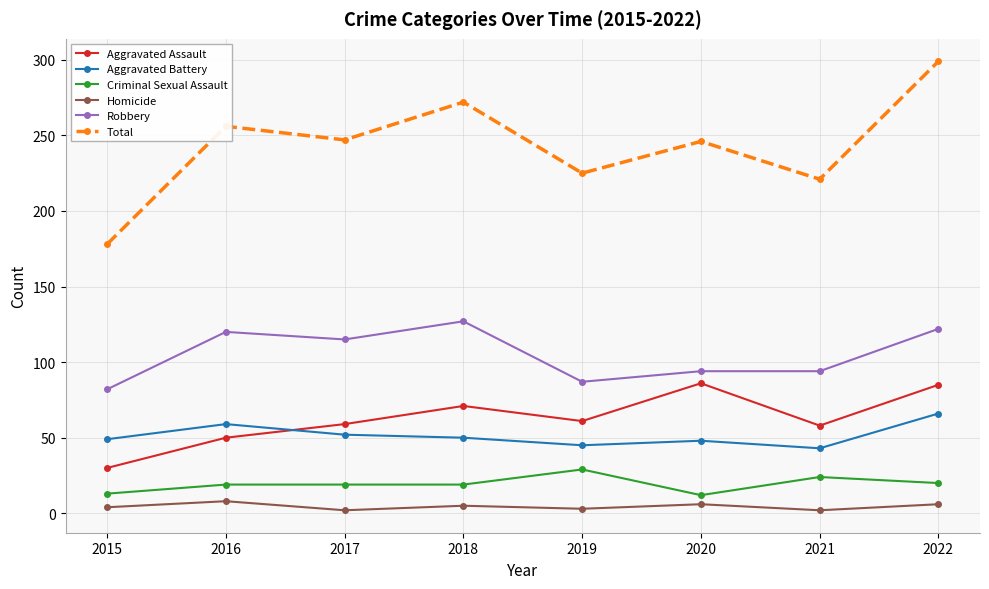

What is the approximate value of Homicide at 2020?

6